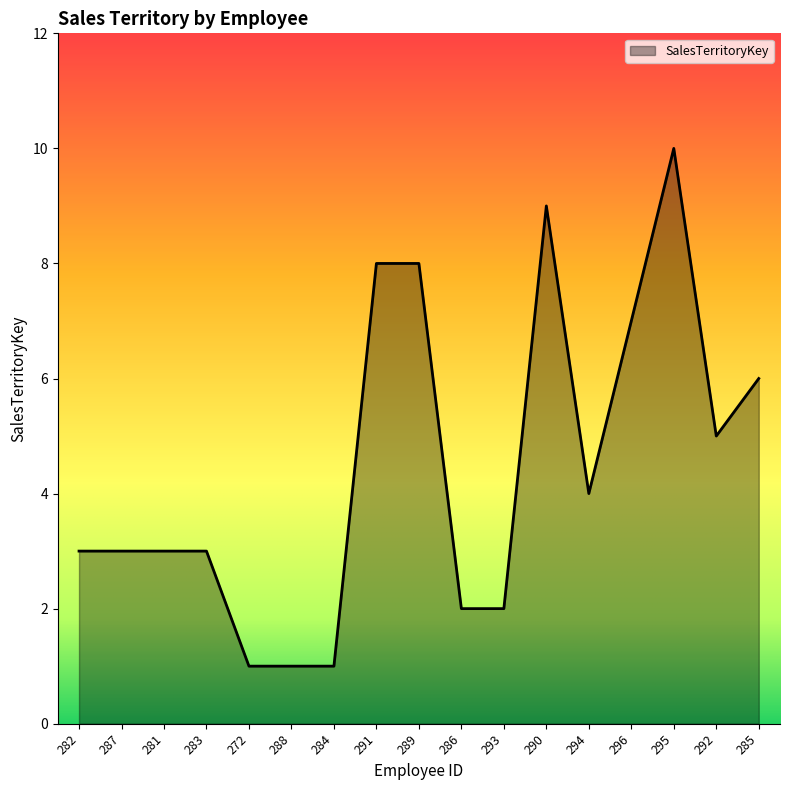

What position from the left is 290?

12